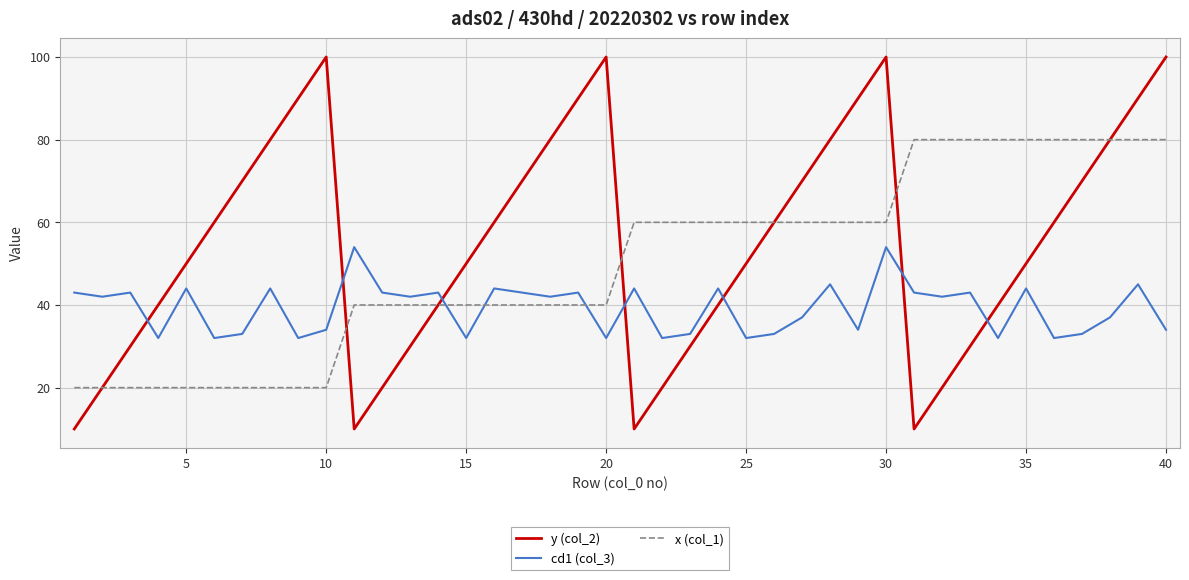

What is the lowest value of the y (col_2) series?

10